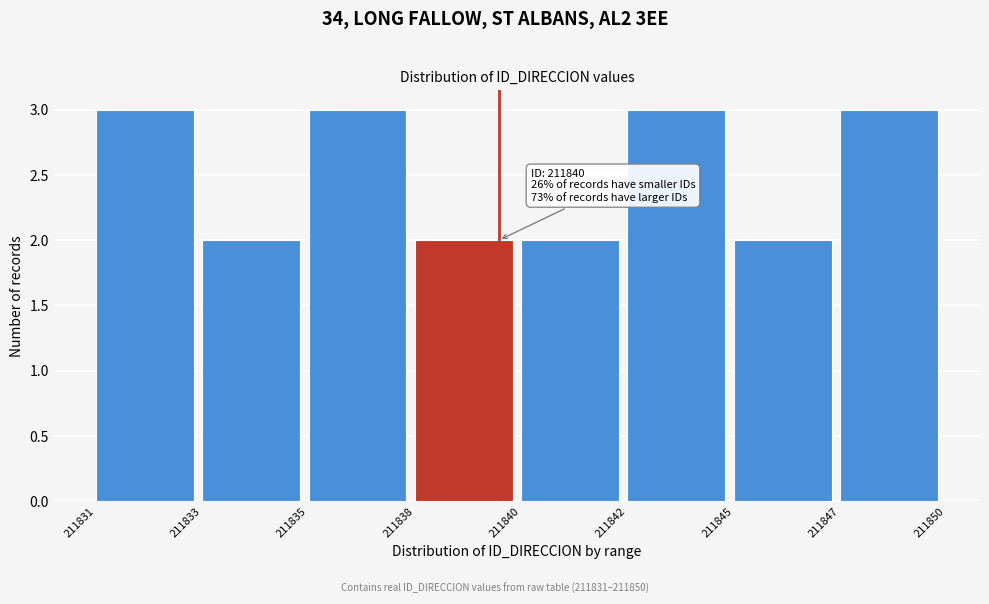

Reading left to right, transcribe all the data shown in this chart.

3	2	3	2	2	3	2	3